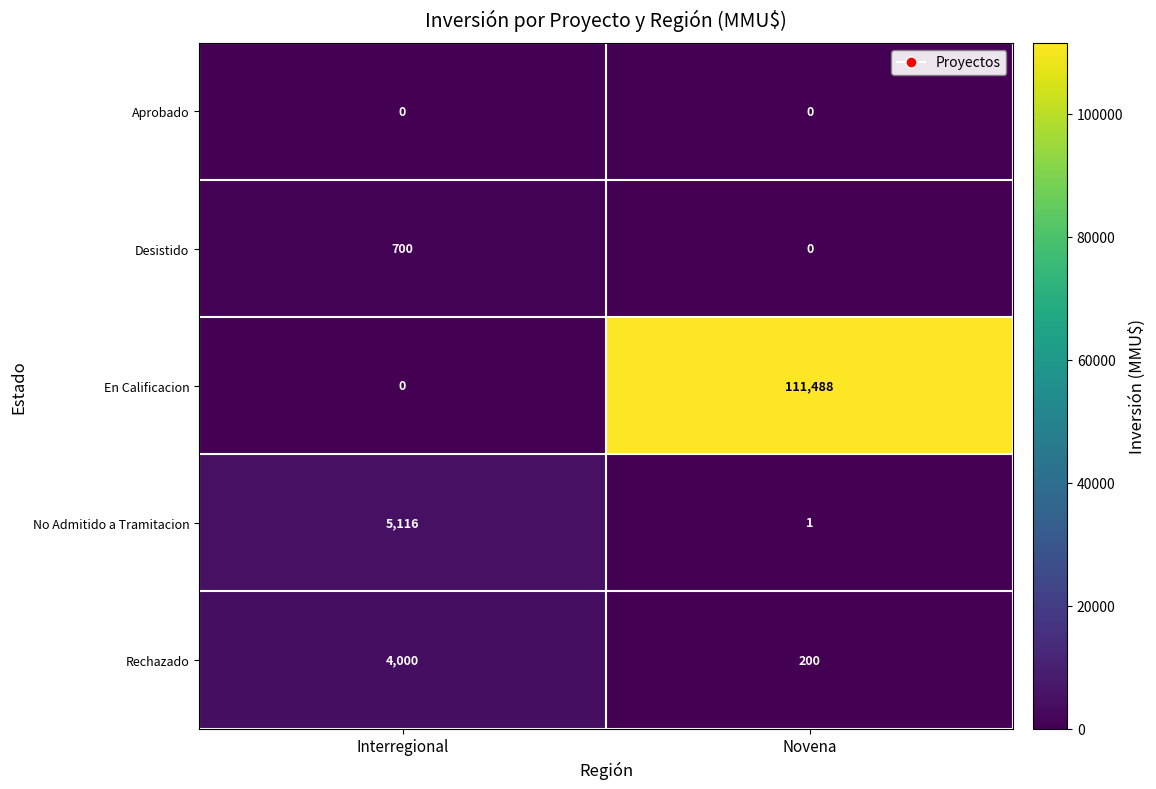

At which category is the sum across all series the highest?

Novena